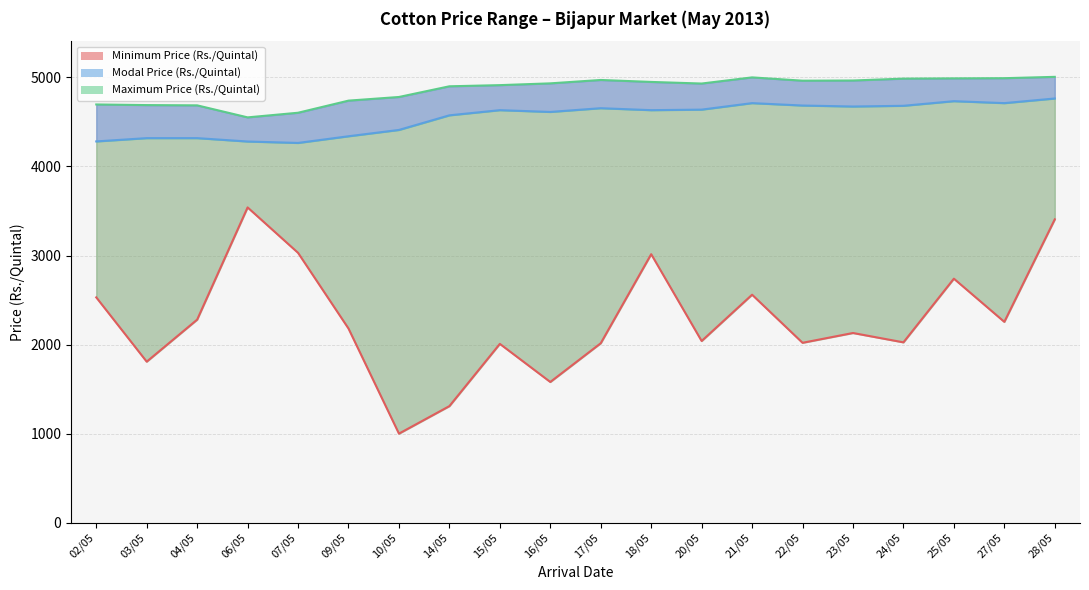

What is the label of the 2nd point from the left?

03/05